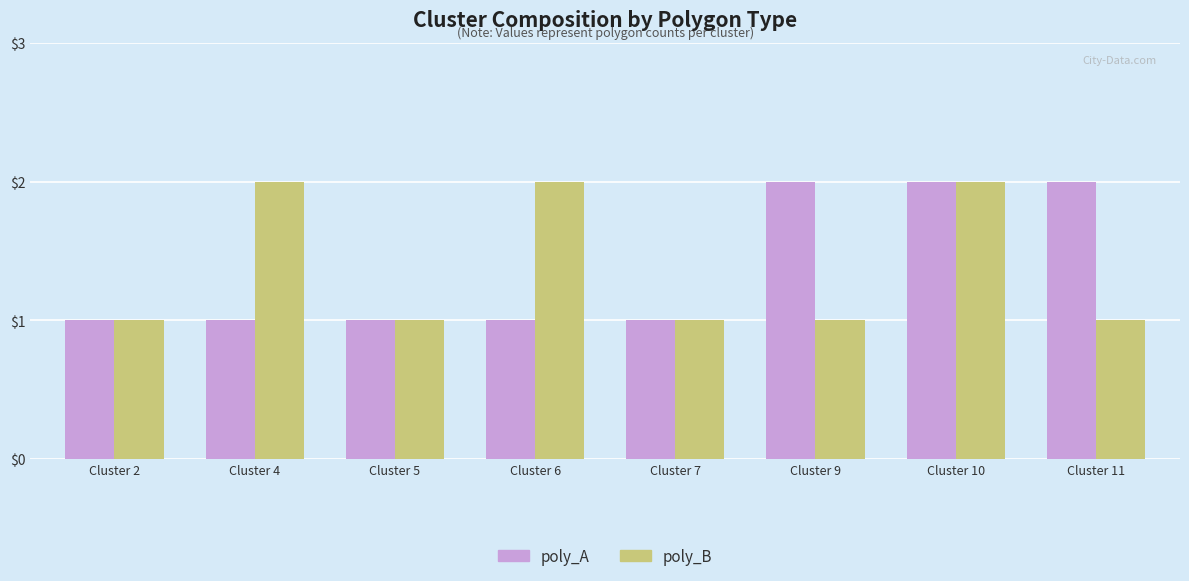

Is the value of poly_A at Cluster 9 greater than the value of poly_B at Cluster 5?

Yes